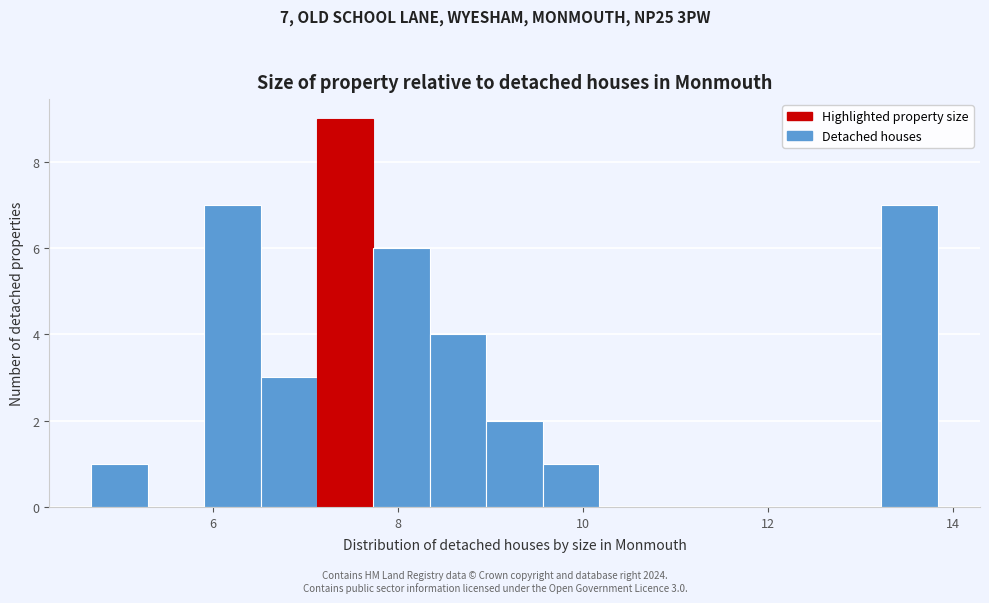

Read against the x-axis, roughly where is the centre of the tallest bar?

7.4